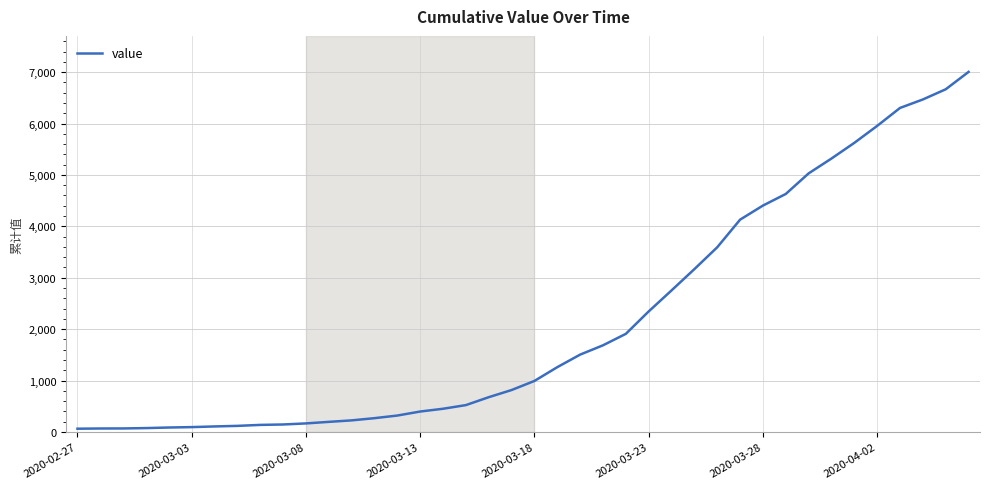

What is the maximum value shown in the chart?

7004